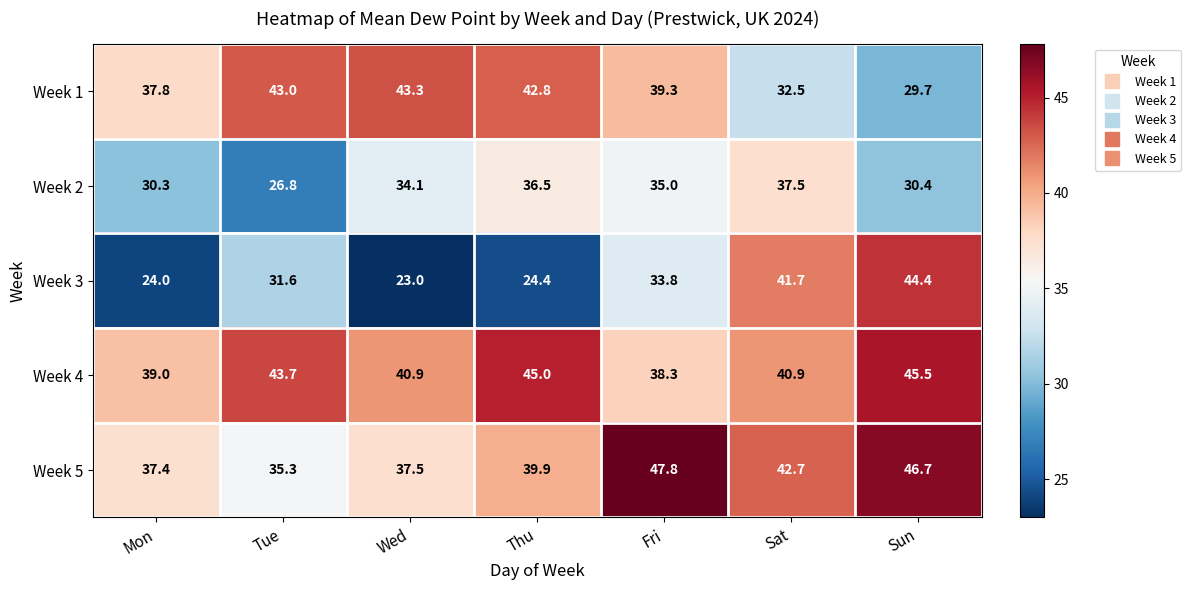

What is the average value of the Week 3 series?

31.8